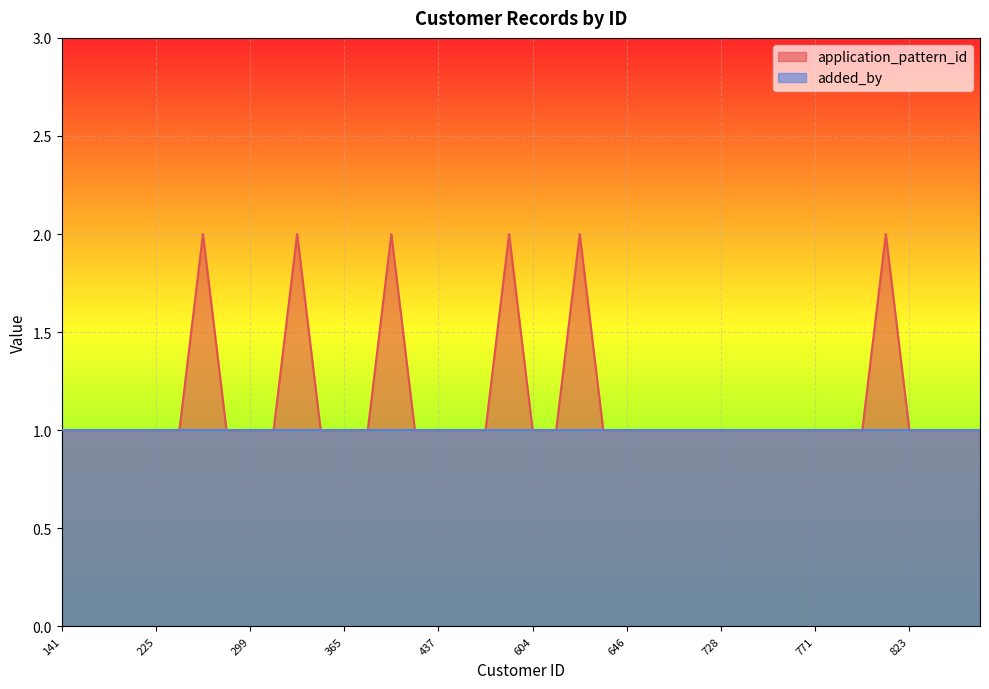

True or false: there are more than 0 points higher than both neighbors.

True